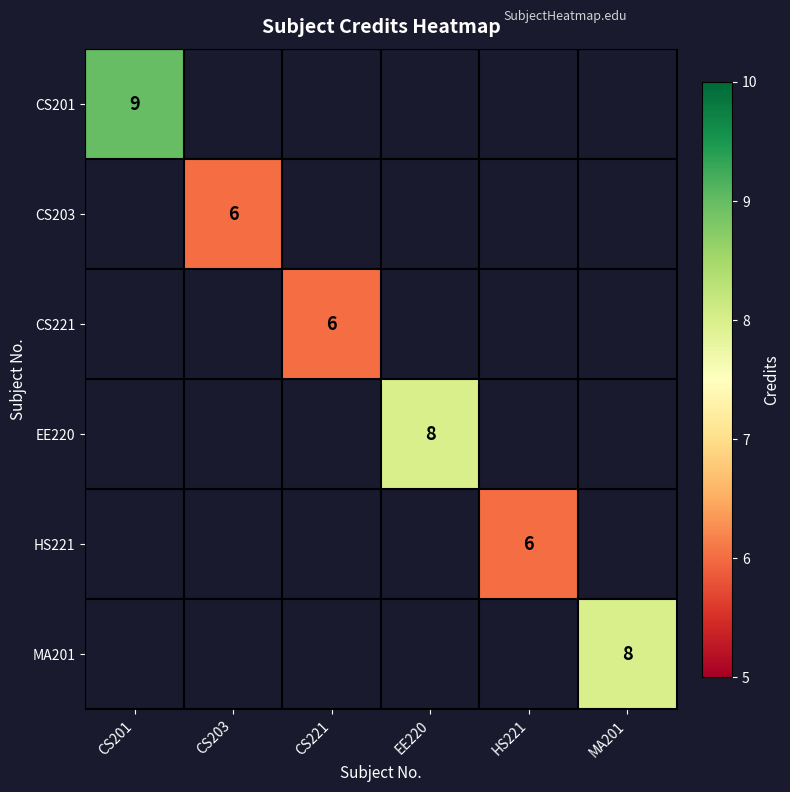

Count the number of data series in this chart.

6